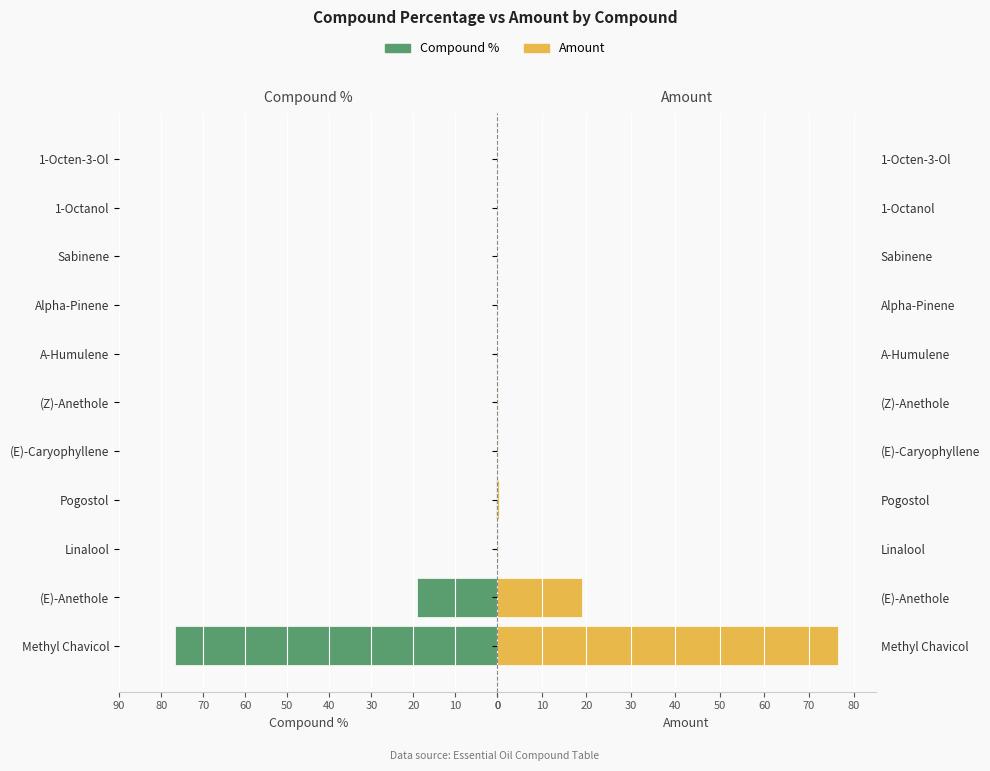

What is the value of the Compound % bar at the 2nd from the left?

-19.1